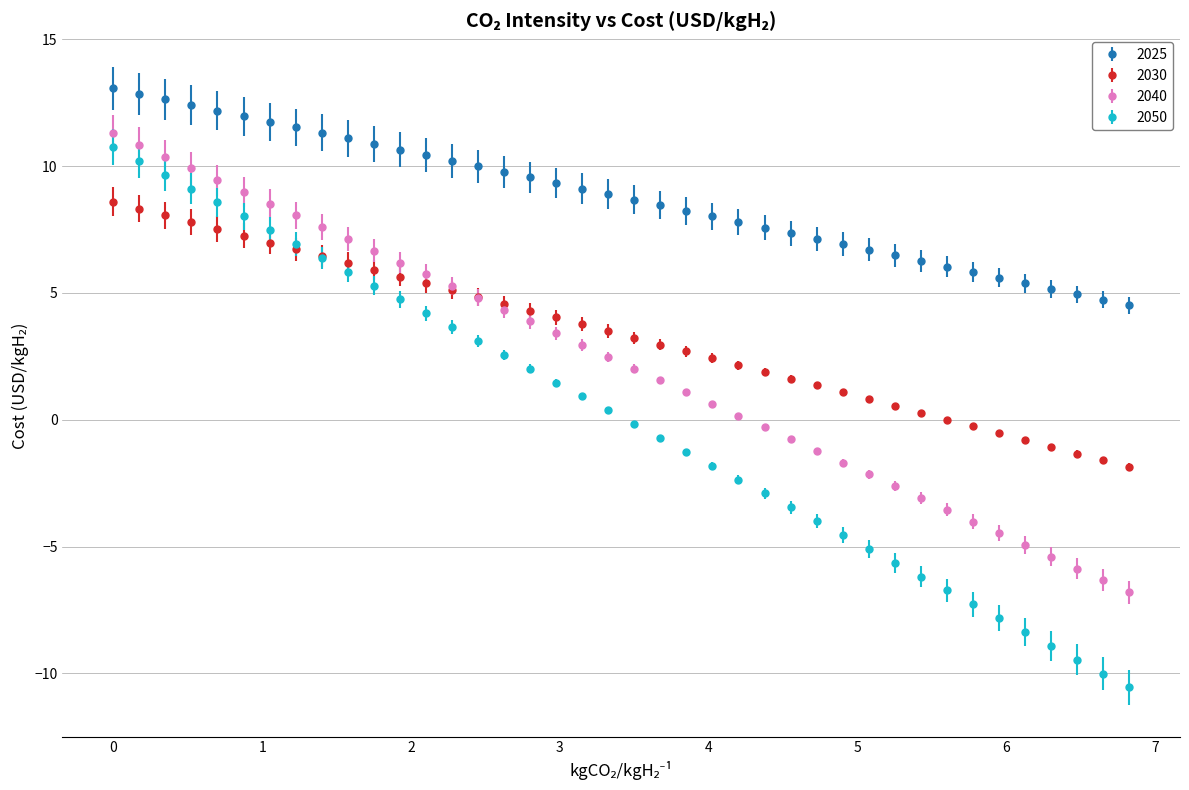

Which series has the largest range (max minus min)?

2050